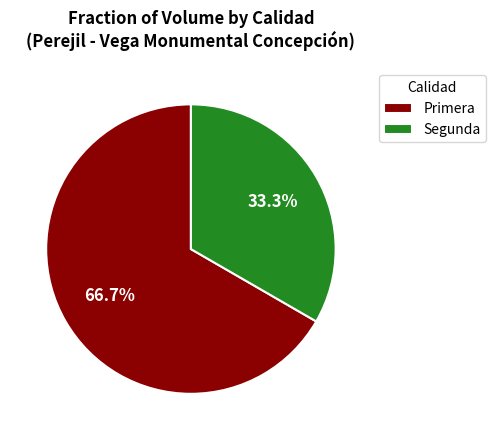

How many segments does this pie chart have?

2